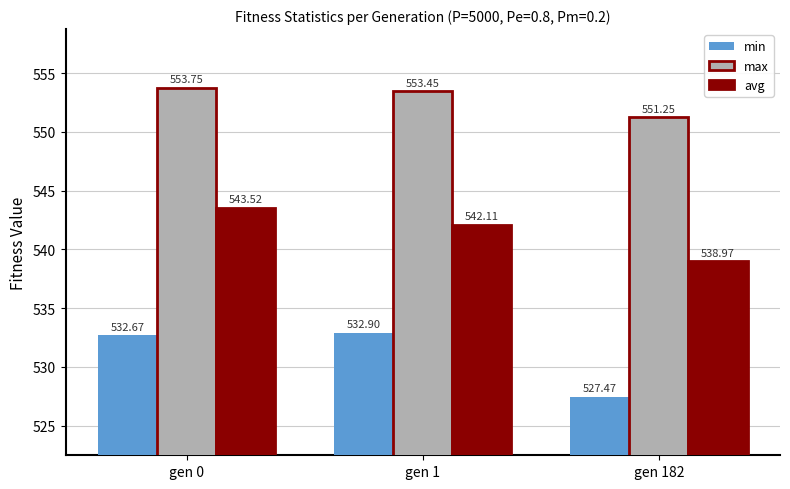

At which category does the chart reach its peak across all series?

gen 0